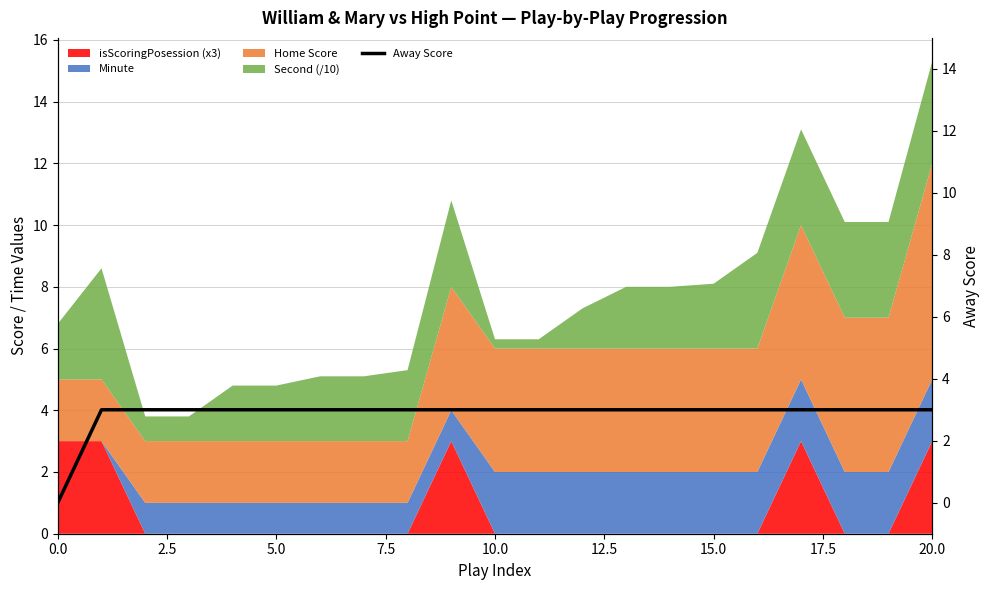

Reading left to right, what are all the values shown in this chart?

0	3	3	3	3	3	3	3	3	3	3	3	3	3	3	3	3	3	3	3	3